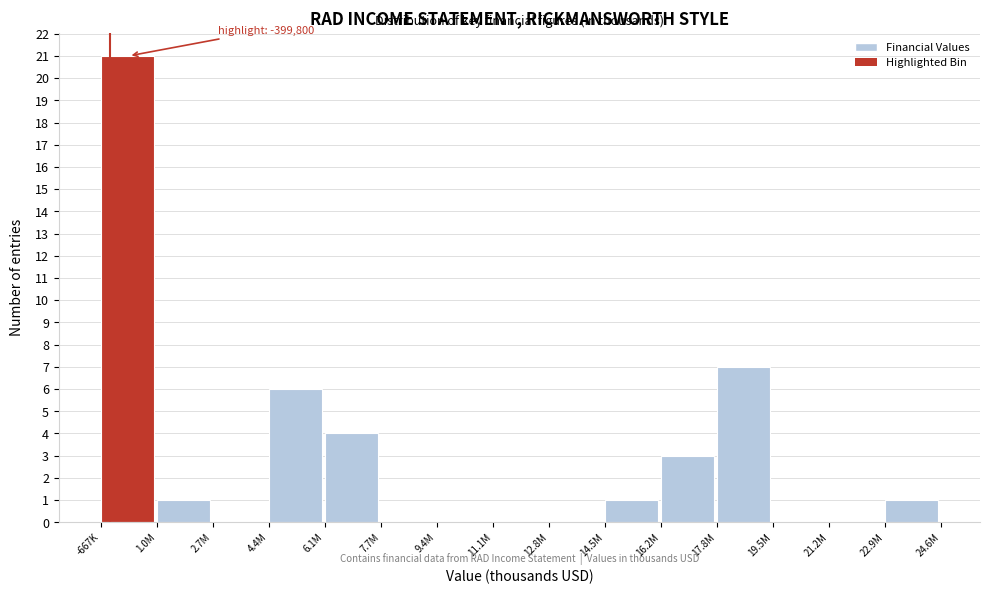

Reading right to left, extract all data points from this chart.

22.9M=1	21.2M=0	19.5M=0	17.8M=7	16.2M=3	14.5M=1	12.8M=0	11.1M=0	9.4M=0	7.7M=0	6.1M=4	4.4M=6	2.7M=0	1.0M=1	-667K=21